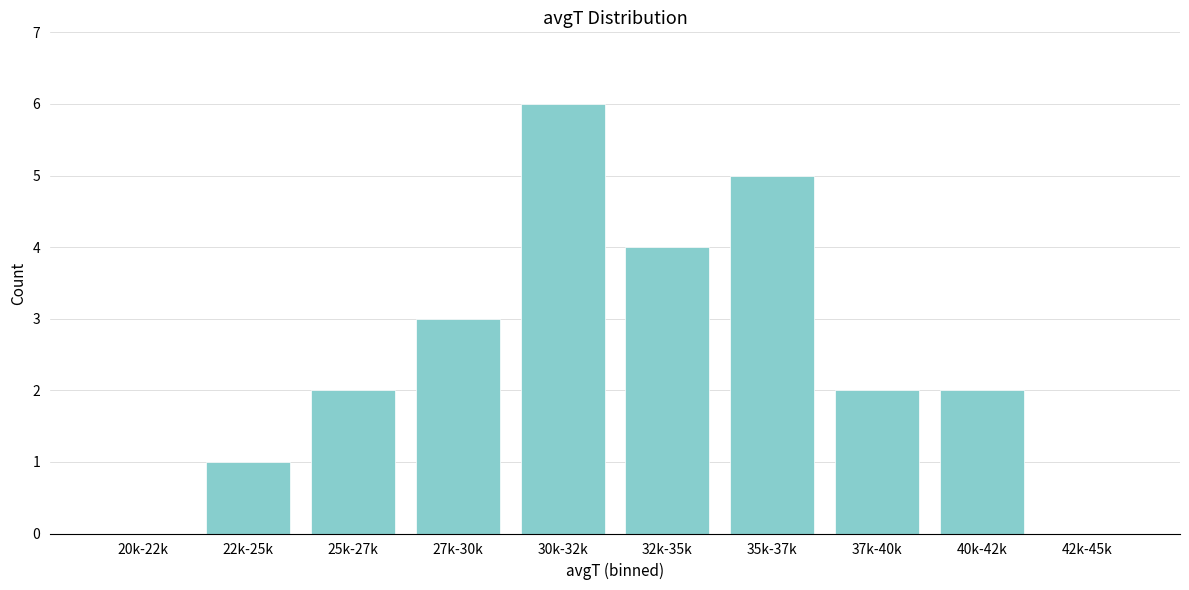

Reading left to right, what are all the values shown in this chart?

20k-22k=0	22k-25k=1	25k-27k=2	27k-30k=3	30k-32k=6	32k-35k=4	35k-37k=5	37k-40k=2	40k-42k=2	42k-45k=0